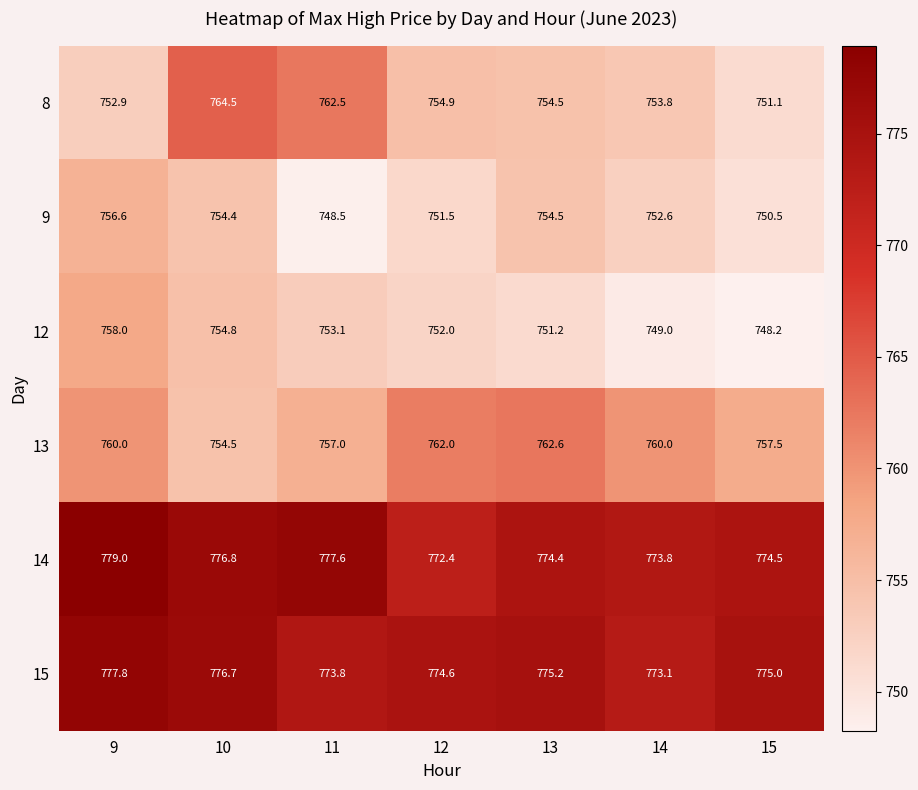

What value does the 14 series have at 10?

776.8